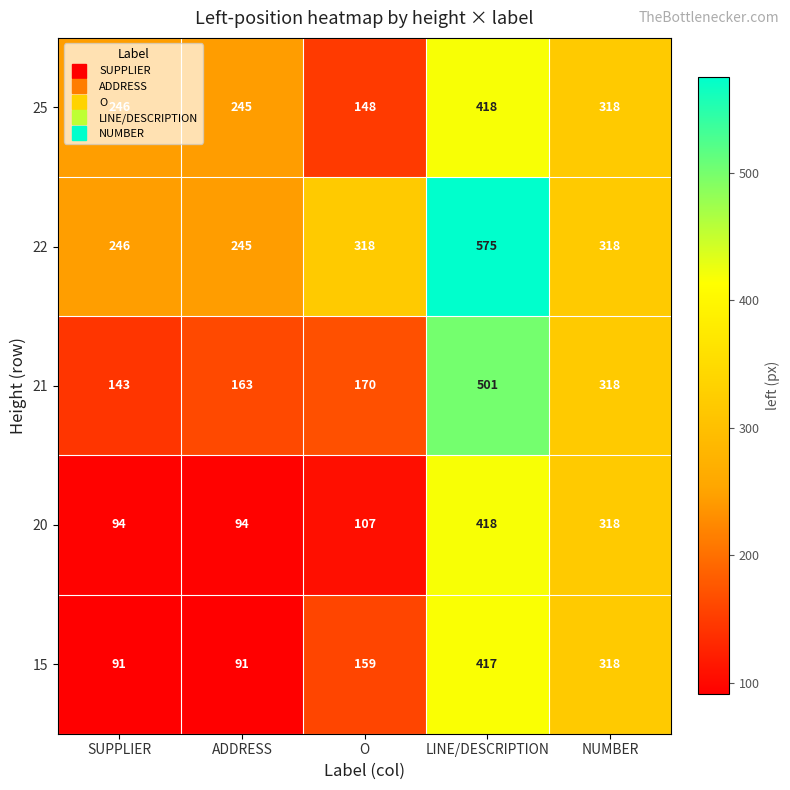

True or false: 20 has a value of 253 at LINE/DESCRIPTION.

False